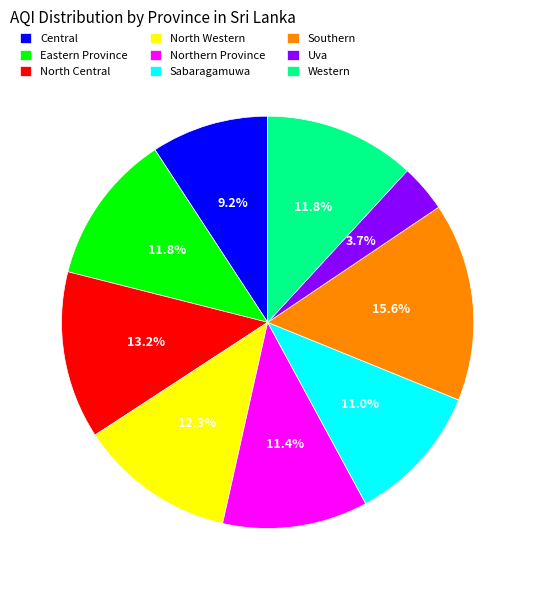

Is Central the majority of the pie?

No